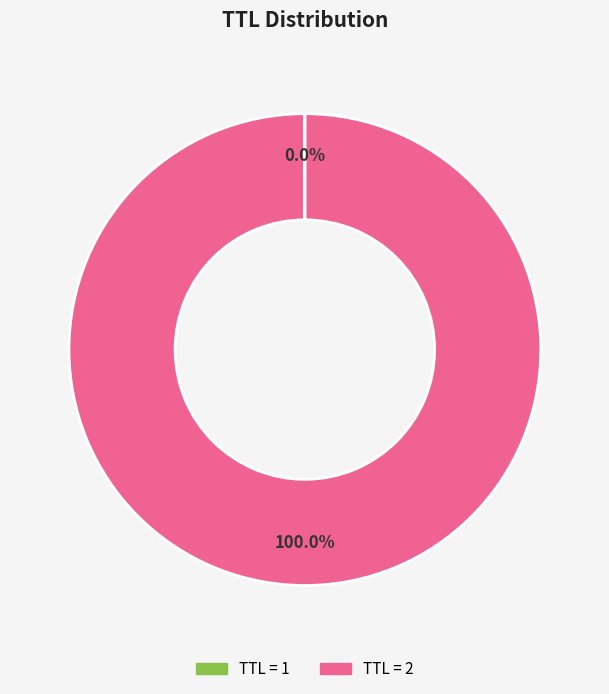

Is there a majority slice in this chart?

Yes